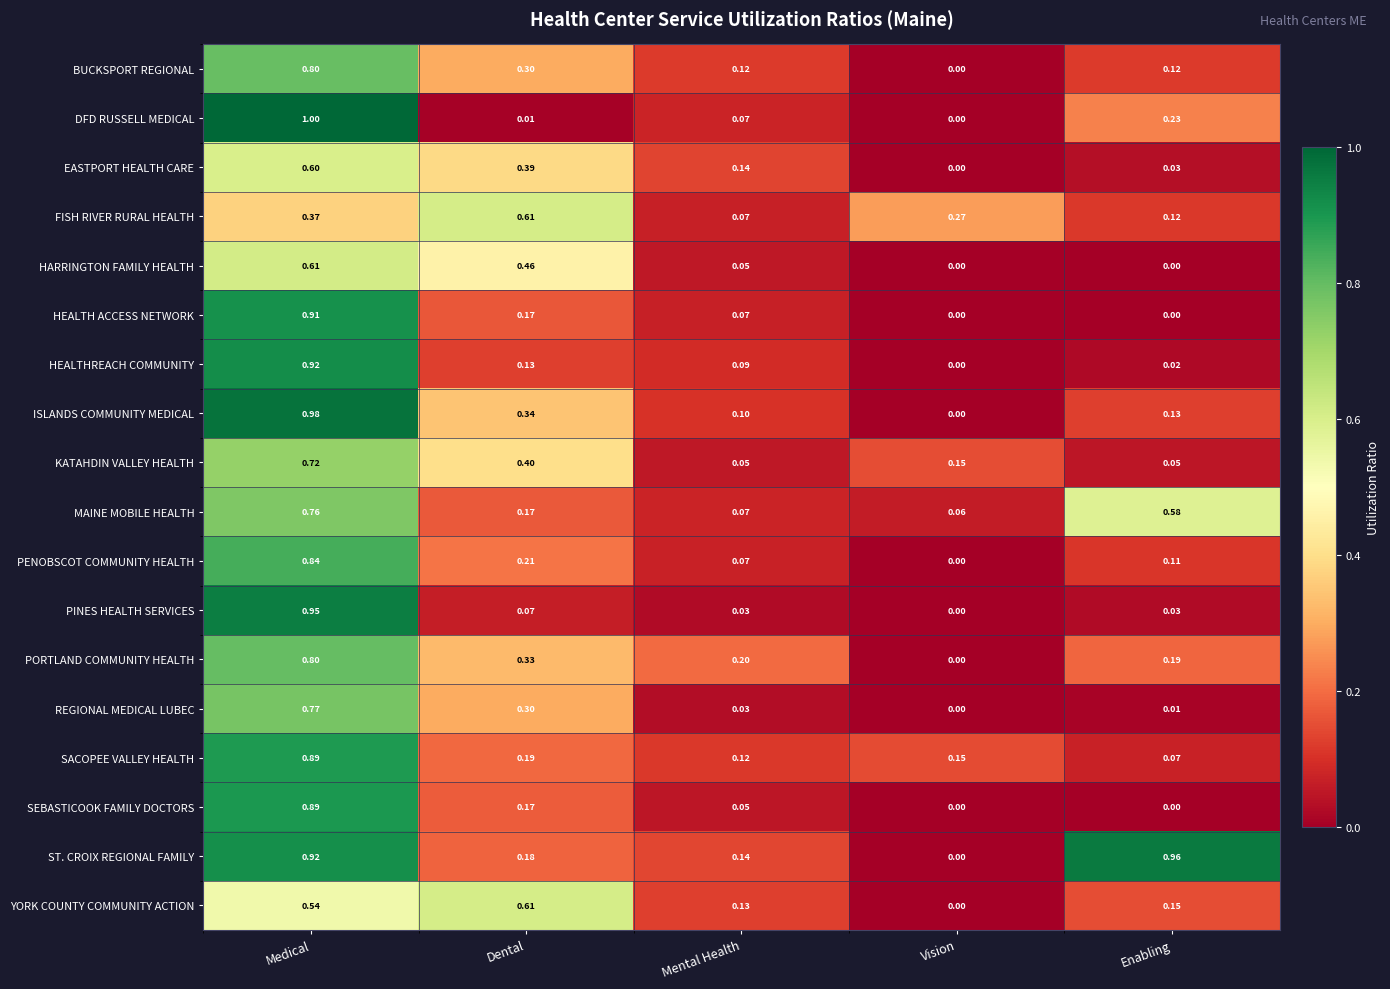

Which series has the widest spread of values?

DFD RUSSELL MEDICAL